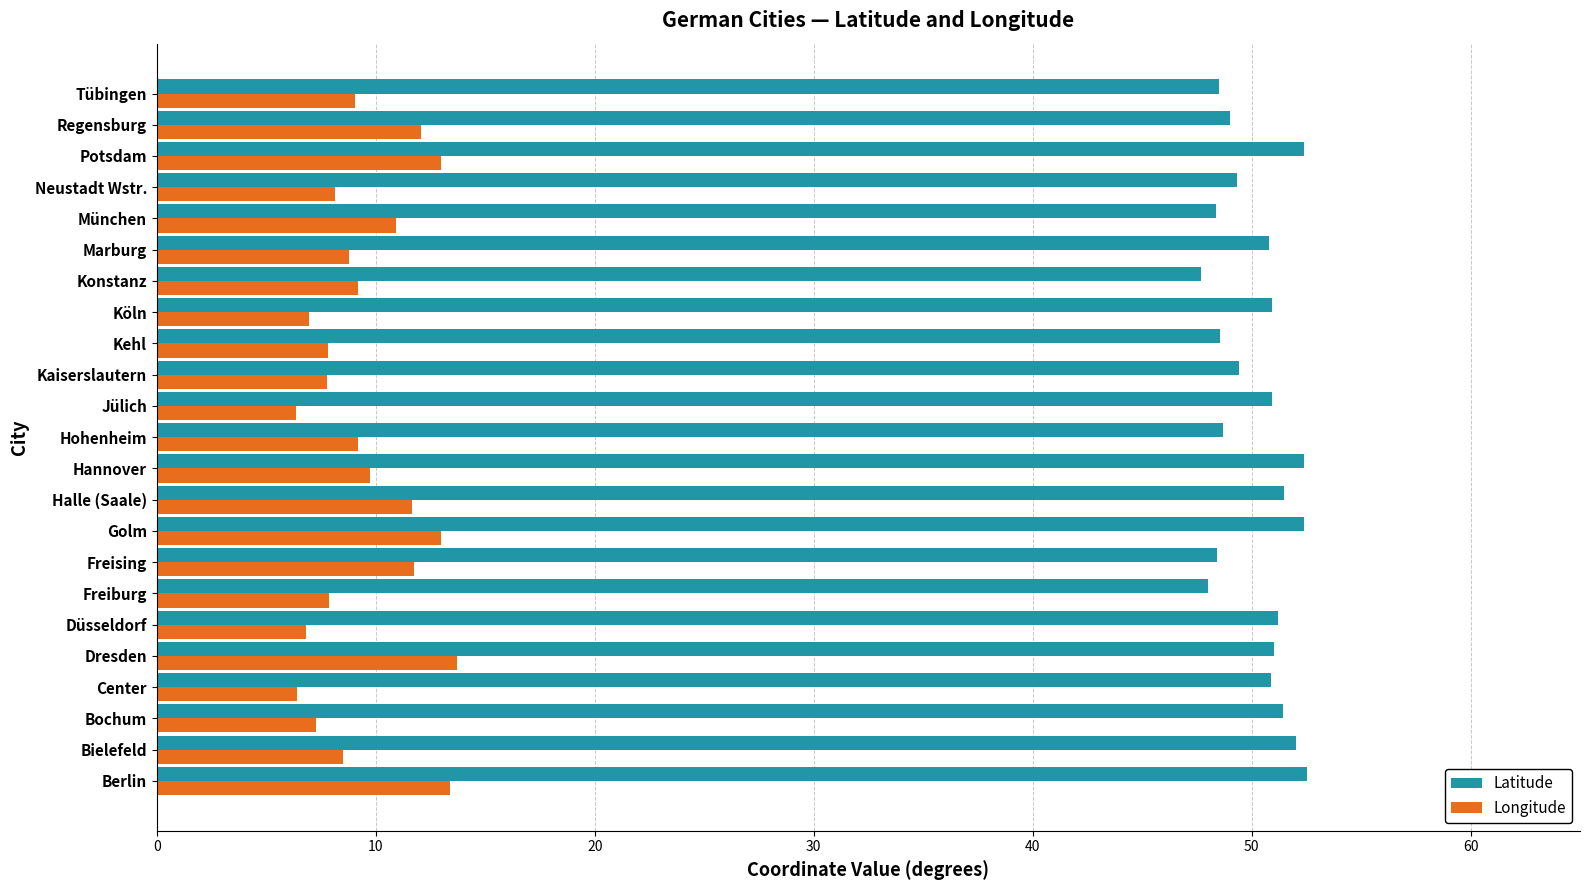

The value of Longitude at Regensburg is 12.1. True or false?

True